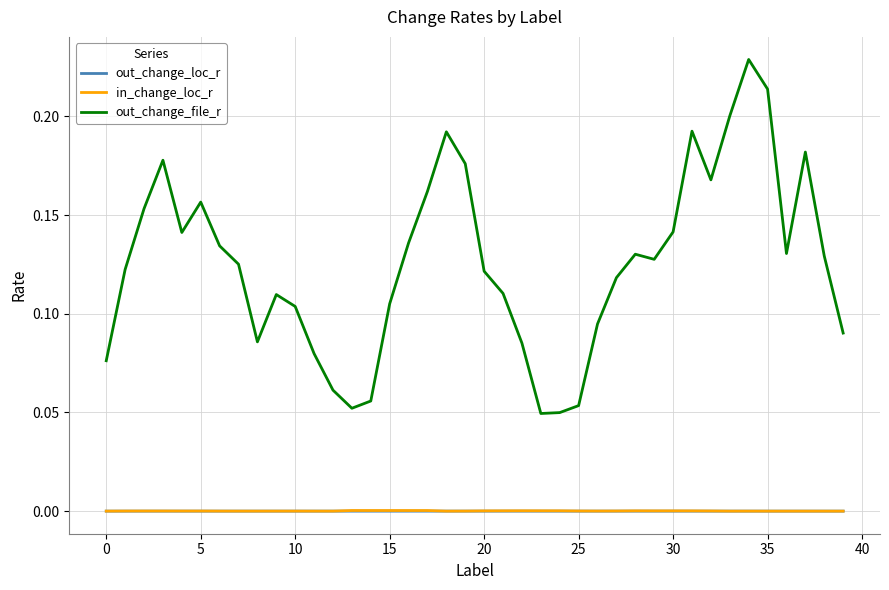

Which series has the largest range (max minus min)?

out_change_file_r